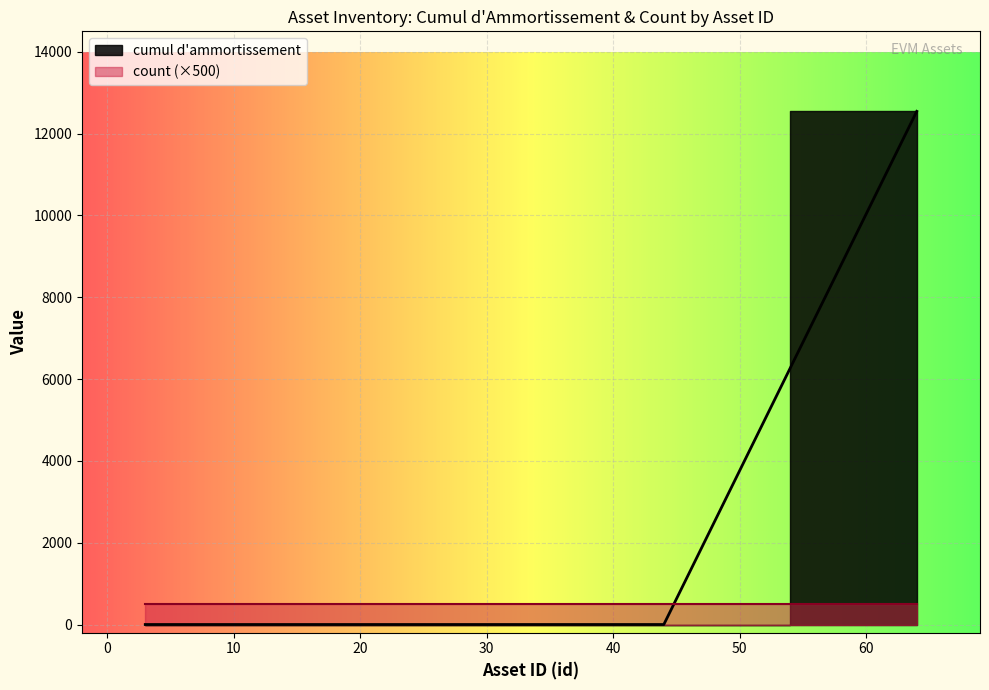

True or false: the data shows 17652 at 64.

False